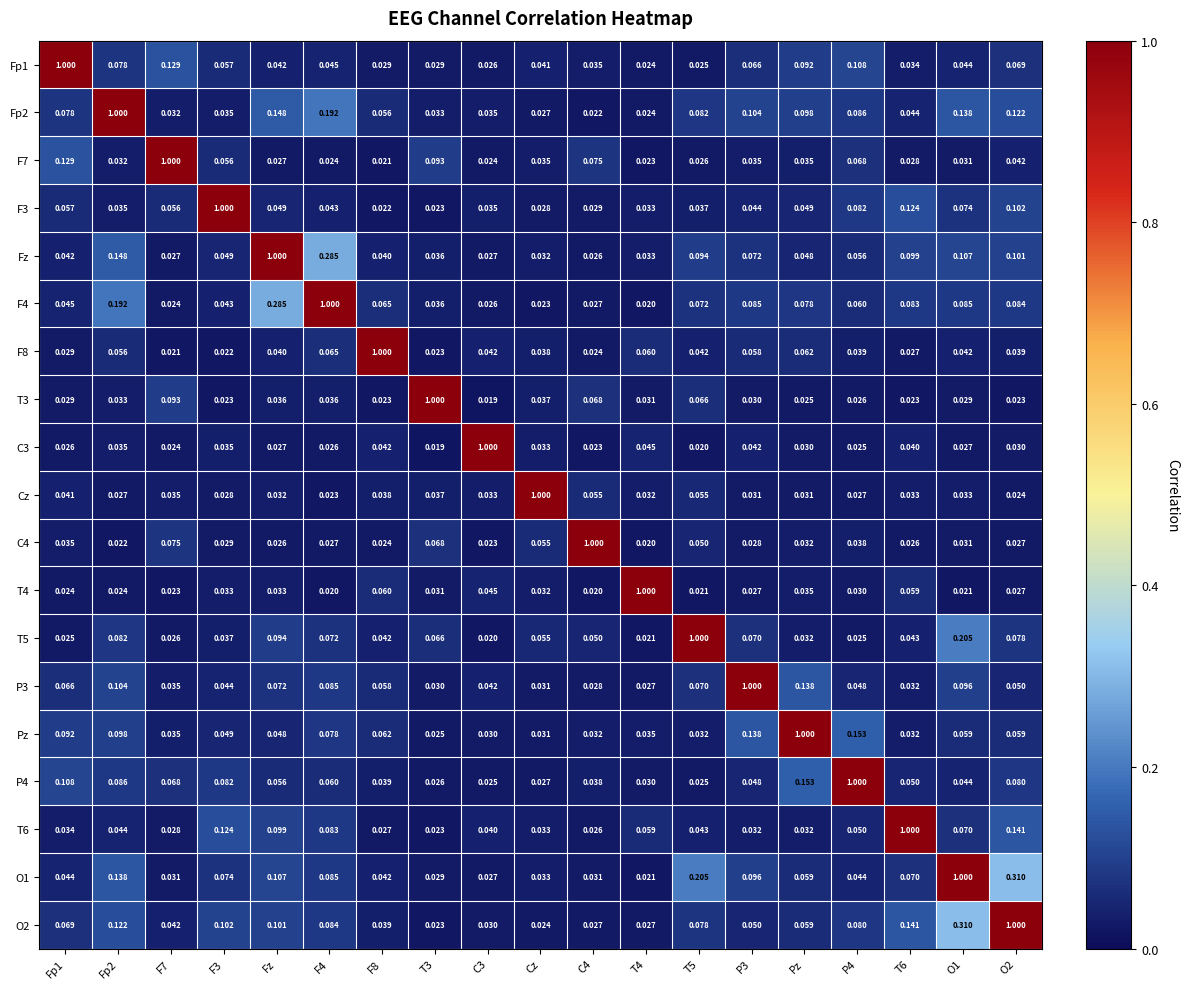

What is the total value across all series at P4?

2.0